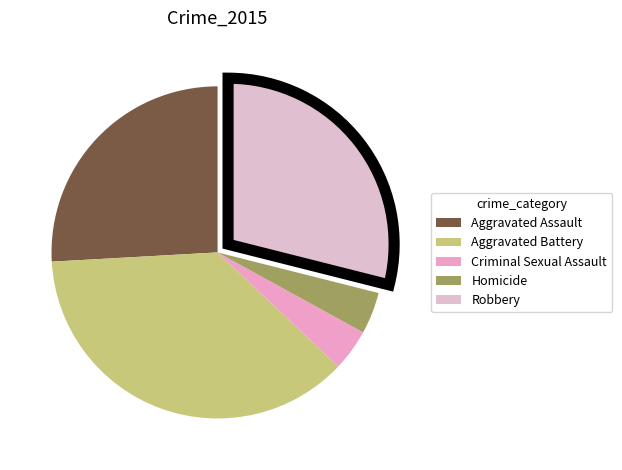

Combined, do Criminal Sexual Assault and Aggravated Assault account for over 50%?

No